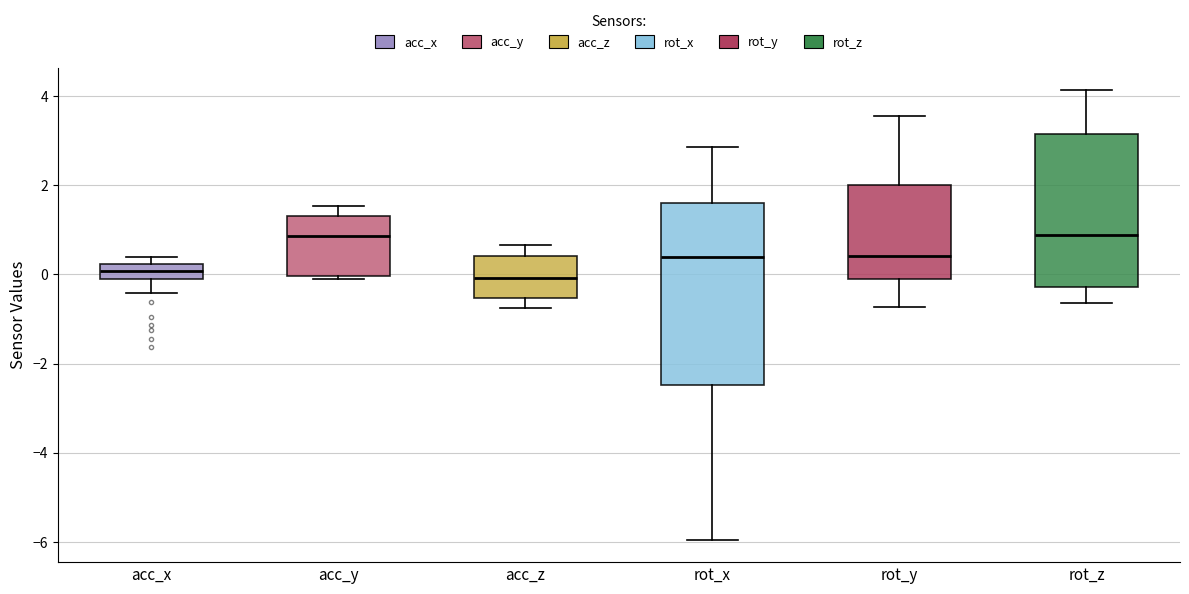

Reading left to right, read every box against the y-axis: the position of its median line, the range the box covers, and the ends of its whiskers. The values are not printed on the chart, so give them approximately, as read against the axis.

acc_x: median 0.0 (inside the box), box 0.0 to 0.2, whiskers -0.4 to 0.4
acc_y: median 0.8, box 0.0 to 1.4, whiskers -0.2 to 1.6
acc_z: median 0.0, box -0.6 to 0.4, whiskers -0.8 to 0.6
rot_x: median 0.4, box -2.4 to 1.6, whiskers -6.0 to 2.8
rot_y: median 0.4, box 0.0 to 2.0, whiskers -0.8 to 3.6
rot_z: median 0.8, box -0.2 to 3.2, whiskers -0.6 to 4.2